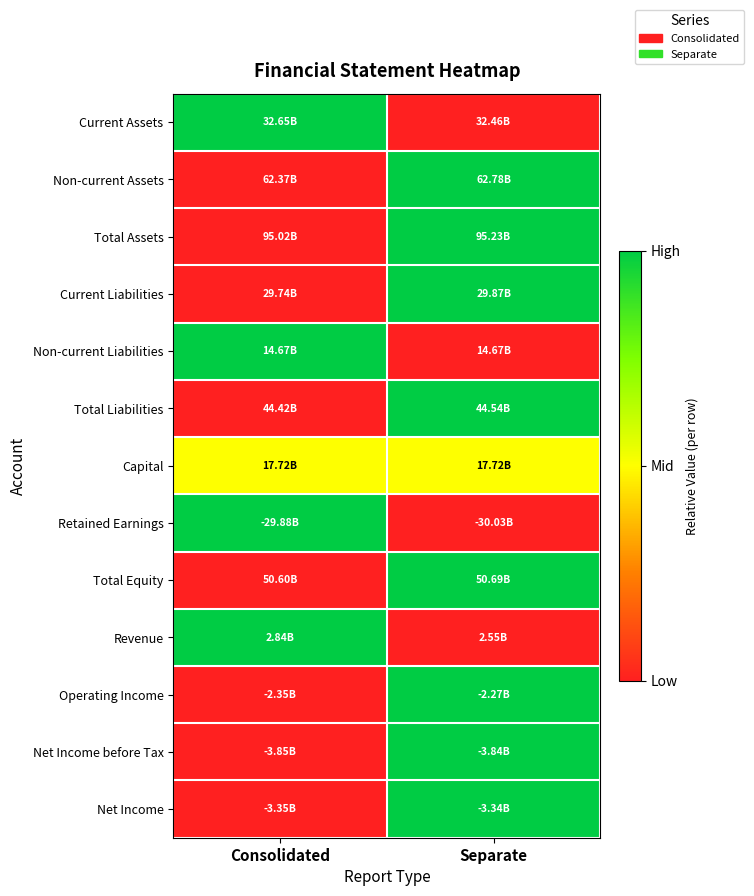

At how many categories does at least one series exceed 0?

2